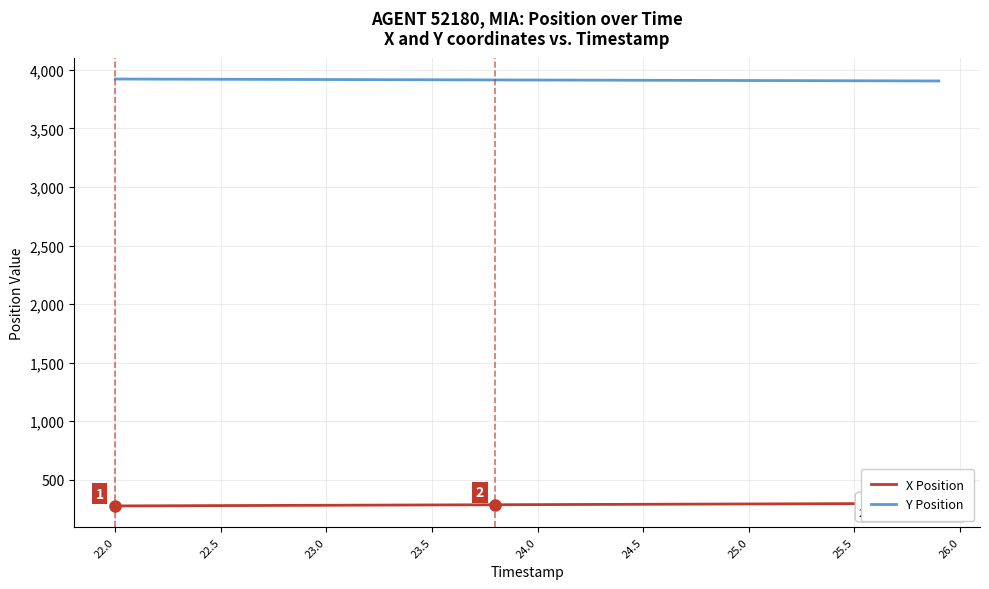

How many data points in X Position are above 288?

21